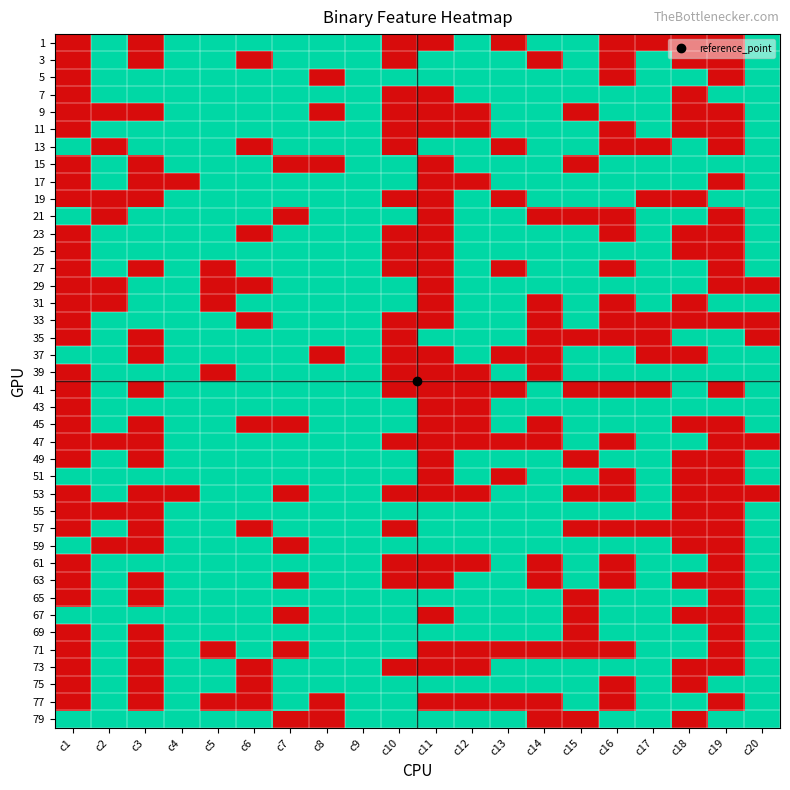

Reading left to right, transcribe all the data shown in this chart.

1: c1=0	c2=1	c3=0	c4=1	c5=1	c6=1	c7=1	c8=1	c9=1	c10=0	c11=0	c12=1	c13=0	c14=1	c15=1	c16=0	c17=0	c18=0	c19=0	c20=1
3: c1=0	c2=1	c3=0	c4=1	c5=1	c6=0	c7=1	c8=1	c9=1	c10=0	c11=1	c12=1	c13=1	c14=0	c15=1	c16=0	c17=1	c18=0	c19=0	c20=1
5: c1=0	c2=1	c3=1	c4=1	c5=1	c6=1	c7=1	c8=0	c9=1	c10=1	c11=1	c12=1	c13=1	c14=1	c15=1	c16=0	c17=1	c18=1	c19=0	c20=1
7: c1=0	c2=1	c3=1	c4=1	c5=1	c6=1	c7=1	c8=1	c9=1	c10=0	c11=0	c12=1	c13=1	c14=1	c15=1	c16=1	c17=1	c18=0	c19=1	c20=1
9: c1=0	c2=0	c3=0	c4=1	c5=1	c6=1	c7=1	c8=0	c9=1	c10=0	c11=0	c12=0	c13=1	c14=1	c15=0	c16=1	c17=1	c18=0	c19=0	c20=1
11: c1=0	c2=1	c3=1	c4=1	c5=1	c6=1	c7=1	c8=1	c9=1	c10=0	c11=0	c12=0	c13=1	c14=1	c15=1	c16=0	c17=1	c18=0	c19=0	c20=1
13: c1=1	c2=0	c3=1	c4=1	c5=1	c6=0	c7=1	c8=1	c9=1	c10=0	c11=1	c12=1	c13=0	c14=1	c15=1	c16=0	c17=0	c18=1	c19=0	c20=1
15: c1=0	c2=1	c3=0	c4=1	c5=1	c6=1	c7=0	c8=0	c9=1	c10=1	c11=0	c12=1	c13=1	c14=1	c15=0	c16=1	c17=1	c18=1	c19=1	c20=1
17: c1=0	c2=1	c3=0	c4=0	c5=1	c6=1	c7=1	c8=1	c9=1	c10=1	c11=0	c12=0	c13=1	c14=1	c15=1	c16=1	c17=1	c18=1	c19=0	c20=1
19: c1=0	c2=0	c3=0	c4=1	c5=1	c6=1	c7=1	c8=1	c9=1	c10=0	c11=0	c12=1	c13=0	c14=1	c15=1	c16=1	c17=0	c18=0	c19=1	c20=1
21: c1=1	c2=0	c3=1	c4=1	c5=1	c6=1	c7=0	c8=1	c9=1	c10=1	c11=0	c12=1	c13=1	c14=0	c15=0	c16=0	c17=1	c18=1	c19=0	c20=1
23: c1=0	c2=1	c3=1	c4=1	c5=1	c6=0	c7=1	c8=1	c9=1	c10=0	c11=0	c12=1	c13=1	c14=1	c15=1	c16=0	c17=1	c18=0	c19=0	c20=1
25: c1=0	c2=1	c3=1	c4=1	c5=1	c6=1	c7=1	c8=1	c9=1	c10=0	c11=0	c12=1	c13=1	c14=1	c15=1	c16=1	c17=1	c18=0	c19=0	c20=1
27: c1=0	c2=1	c3=0	c4=1	c5=0	c6=1	c7=1	c8=1	c9=1	c10=0	c11=0	c12=1	c13=0	c14=1	c15=1	c16=0	c17=1	c18=1	c19=0	c20=1
29: c1=0	c2=0	c3=1	c4=1	c5=0	c6=0	c7=1	c8=1	c9=1	c10=1	c11=0	c12=1	c13=1	c14=1	c15=1	c16=1	c17=1	c18=1	c19=0	c20=0
31: c1=0	c2=0	c3=1	c4=1	c5=0	c6=1	c7=1	c8=1	c9=1	c10=1	c11=0	c12=1	c13=1	c14=0	c15=1	c16=0	c17=1	c18=0	c19=1	c20=1
33: c1=0	c2=1	c3=1	c4=1	c5=1	c6=0	c7=1	c8=1	c9=1	c10=0	c11=0	c12=1	c13=1	c14=0	c15=1	c16=0	c17=0	c18=0	c19=0	c20=0
35: c1=0	c2=1	c3=0	c4=1	c5=1	c6=1	c7=1	c8=1	c9=1	c10=0	c11=1	c12=1	c13=1	c14=0	c15=0	c16=0	c17=0	c18=1	c19=1	c20=0
37: c1=1	c2=1	c3=0	c4=1	c5=1	c6=1	c7=1	c8=0	c9=1	c10=0	c11=0	c12=1	c13=0	c14=0	c15=1	c16=1	c17=0	c18=0	c19=1	c20=1
39: c1=0	c2=1	c3=1	c4=1	c5=0	c6=1	c7=1	c8=1	c9=1	c10=0	c11=0	c12=0	c13=1	c14=0	c15=1	c16=1	c17=1	c18=1	c19=1	c20=1
41: c1=0	c2=1	c3=0	c4=1	c5=1	c6=1	c7=1	c8=1	c9=1	c10=0	c11=0	c12=0	c13=0	c14=1	c15=0	c16=0	c17=0	c18=1	c19=0	c20=1
43: c1=0	c2=1	c3=1	c4=1	c5=1	c6=1	c7=1	c8=1	c9=1	c10=1	c11=0	c12=0	c13=1	c14=1	c15=1	c16=1	c17=1	c18=1	c19=1	c20=1
45: c1=0	c2=1	c3=0	c4=1	c5=1	c6=0	c7=0	c8=1	c9=1	c10=1	c11=0	c12=0	c13=1	c14=0	c15=1	c16=1	c17=1	c18=0	c19=0	c20=1
47: c1=0	c2=0	c3=0	c4=1	c5=1	c6=1	c7=1	c8=1	c9=1	c10=0	c11=0	c12=0	c13=0	c14=0	c15=1	c16=0	c17=1	c18=1	c19=0	c20=0
49: c1=0	c2=1	c3=0	c4=1	c5=1	c6=1	c7=1	c8=1	c9=1	c10=1	c11=0	c12=1	c13=1	c14=1	c15=0	c16=1	c17=1	c18=0	c19=0	c20=1
51: c1=1	c2=1	c3=1	c4=1	c5=1	c6=1	c7=1	c8=1	c9=1	c10=1	c11=0	c12=1	c13=0	c14=1	c15=1	c16=0	c17=1	c18=0	c19=0	c20=1
53: c1=0	c2=1	c3=0	c4=0	c5=1	c6=1	c7=0	c8=1	c9=1	c10=0	c11=0	c12=0	c13=1	c14=1	c15=0	c16=0	c17=1	c18=0	c19=0	c20=0
55: c1=0	c2=0	c3=0	c4=1	c5=1	c6=1	c7=1	c8=1	c9=1	c10=1	c11=1	c12=1	c13=1	c14=1	c15=1	c16=1	c17=1	c18=0	c19=0	c20=1
57: c1=0	c2=1	c3=0	c4=1	c5=1	c6=0	c7=1	c8=1	c9=1	c10=0	c11=1	c12=1	c13=1	c14=1	c15=0	c16=0	c17=0	c18=0	c19=0	c20=1
59: c1=1	c2=0	c3=0	c4=1	c5=1	c6=1	c7=0	c8=1	c9=1	c10=1	c11=1	c12=1	c13=1	c14=1	c15=1	c16=1	c17=1	c18=0	c19=0	c20=1
61: c1=0	c2=1	c3=1	c4=1	c5=1	c6=1	c7=1	c8=1	c9=1	c10=0	c11=0	c12=0	c13=1	c14=0	c15=1	c16=0	c17=1	c18=1	c19=0	c20=1
63: c1=0	c2=1	c3=0	c4=1	c5=1	c6=1	c7=0	c8=1	c9=1	c10=0	c11=0	c12=1	c13=1	c14=0	c15=1	c16=0	c17=1	c18=0	c19=0	c20=1
65: c1=0	c2=1	c3=0	c4=1	c5=1	c6=1	c7=1	c8=1	c9=1	c10=1	c11=1	c12=1	c13=1	c14=1	c15=0	c16=1	c17=1	c18=1	c19=0	c20=1
67: c1=1	c2=1	c3=1	c4=1	c5=1	c6=1	c7=0	c8=1	c9=1	c10=1	c11=0	c12=1	c13=1	c14=1	c15=0	c16=1	c17=1	c18=0	c19=0	c20=1
69: c1=0	c2=1	c3=0	c4=1	c5=1	c6=1	c7=1	c8=1	c9=1	c10=1	c11=1	c12=1	c13=1	c14=1	c15=0	c16=1	c17=1	c18=1	c19=0	c20=1
71: c1=0	c2=1	c3=0	c4=1	c5=0	c6=1	c7=0	c8=1	c9=1	c10=1	c11=0	c12=0	c13=0	c14=0	c15=0	c16=0	c17=1	c18=1	c19=0	c20=1
73: c1=0	c2=1	c3=0	c4=1	c5=1	c6=0	c7=1	c8=1	c9=1	c10=0	c11=0	c12=0	c13=1	c14=1	c15=1	c16=1	c17=1	c18=0	c19=0	c20=1
75: c1=0	c2=1	c3=0	c4=1	c5=1	c6=0	c7=1	c8=1	c9=1	c10=1	c11=1	c12=1	c13=1	c14=1	c15=1	c16=0	c17=1	c18=0	c19=1	c20=1
77: c1=0	c2=1	c3=0	c4=1	c5=0	c6=0	c7=1	c8=0	c9=1	c10=1	c11=0	c12=0	c13=0	c14=0	c15=1	c16=0	c17=1	c18=1	c19=0	c20=1
79: c1=1	c2=1	c3=1	c4=1	c5=1	c6=1	c7=0	c8=0	c9=1	c10=1	c11=1	c12=1	c13=1	c14=0	c15=0	c16=1	c17=1	c18=0	c19=1	c20=1